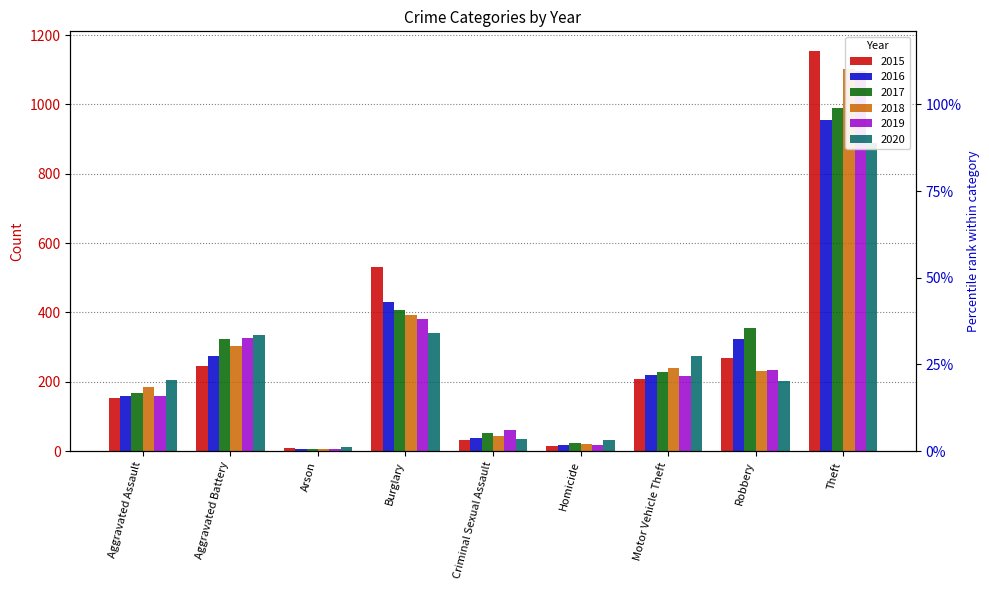

Is the value of 2020 at Theft greater than the value of 2016 at Homicide?

Yes